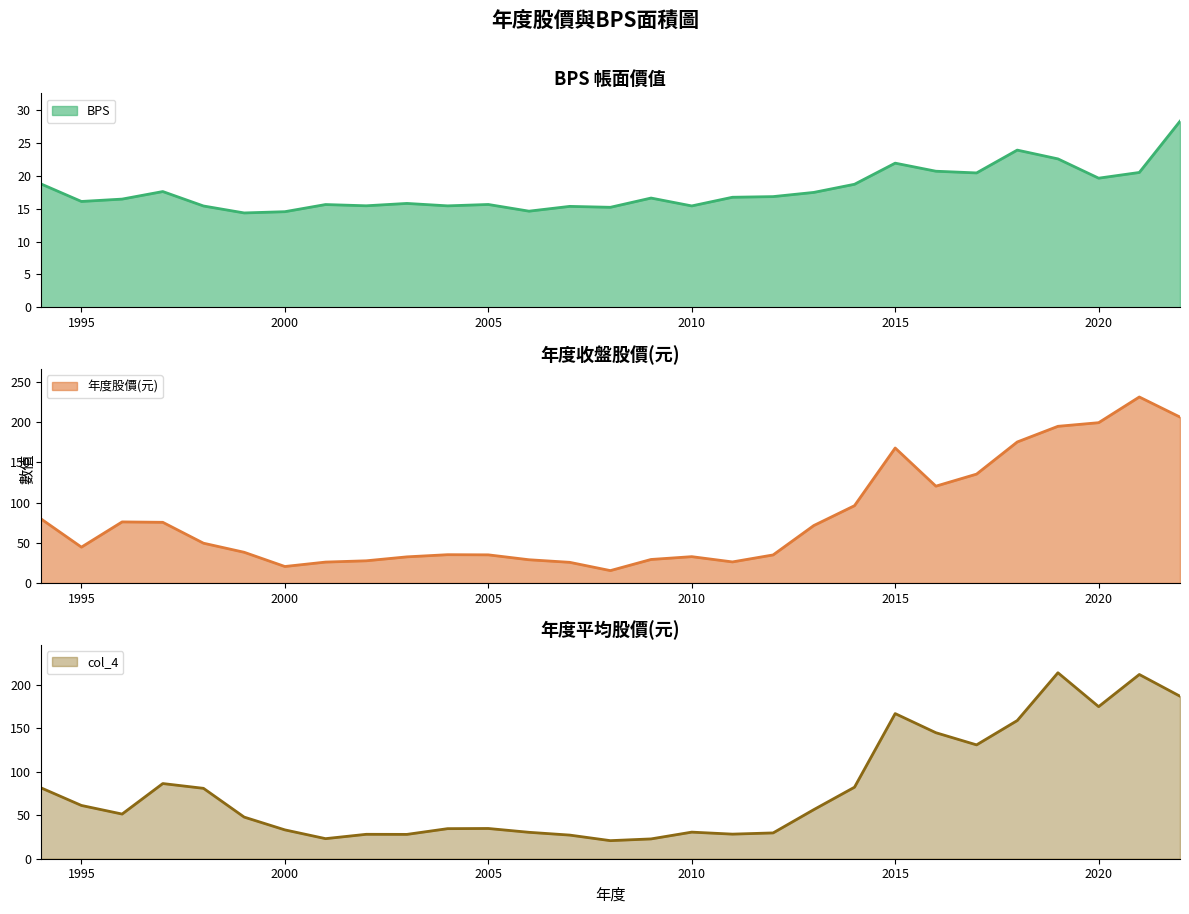

What is the difference between the maximum and minimum values in the BPS series?

14.0